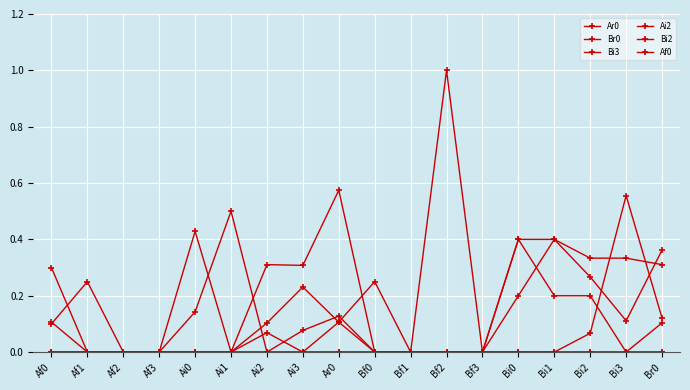

Count the number of data series in this chart.

6